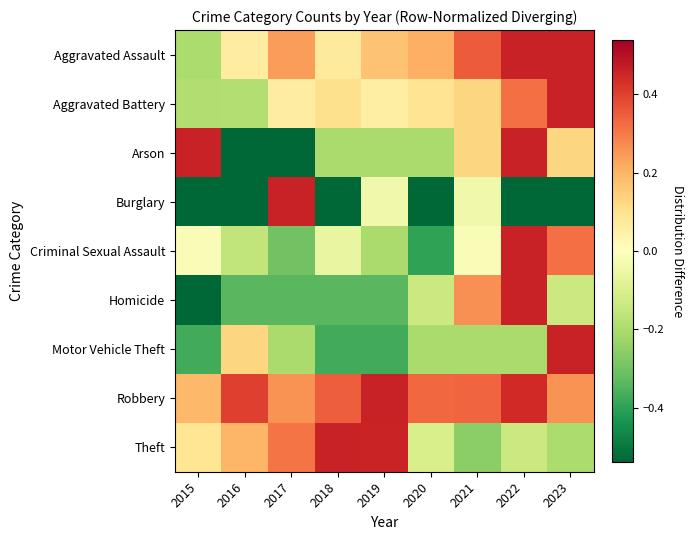

Which series has the largest range (max minus min)?

Arson